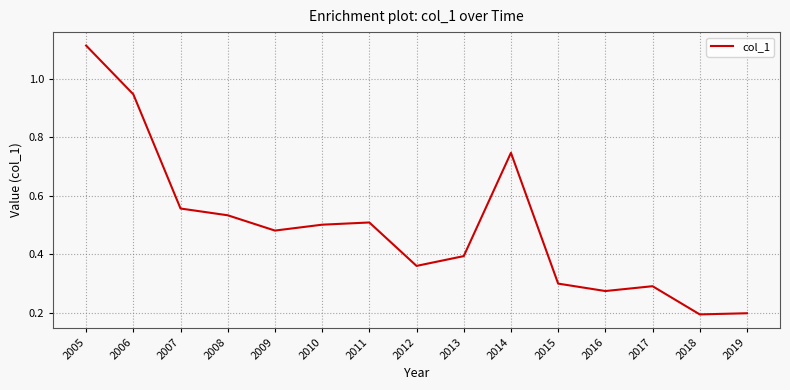

The chart shows a value of 0.3 at 2015. True or false?

True